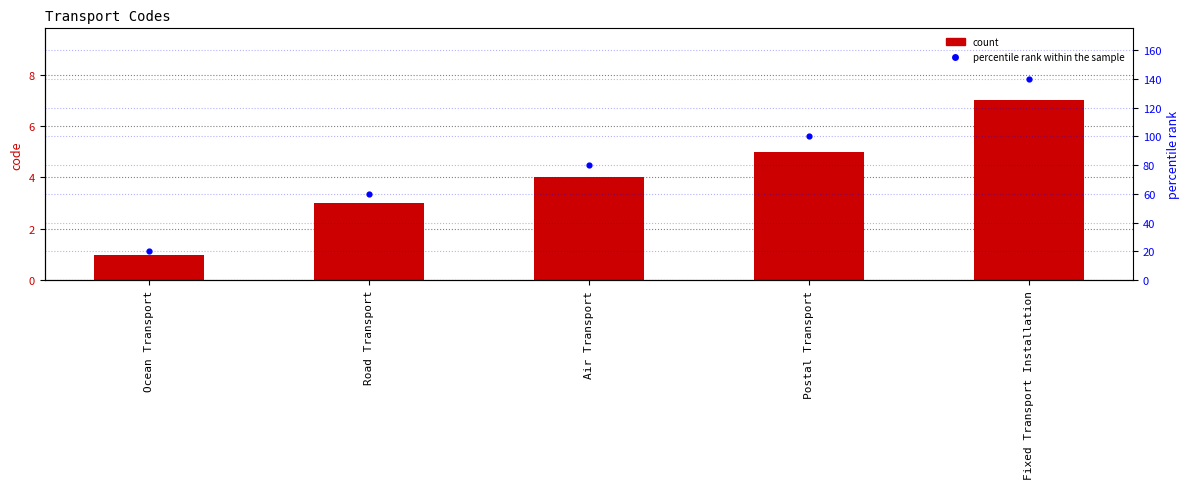

At how many categories does at least one series exceed 72?

3